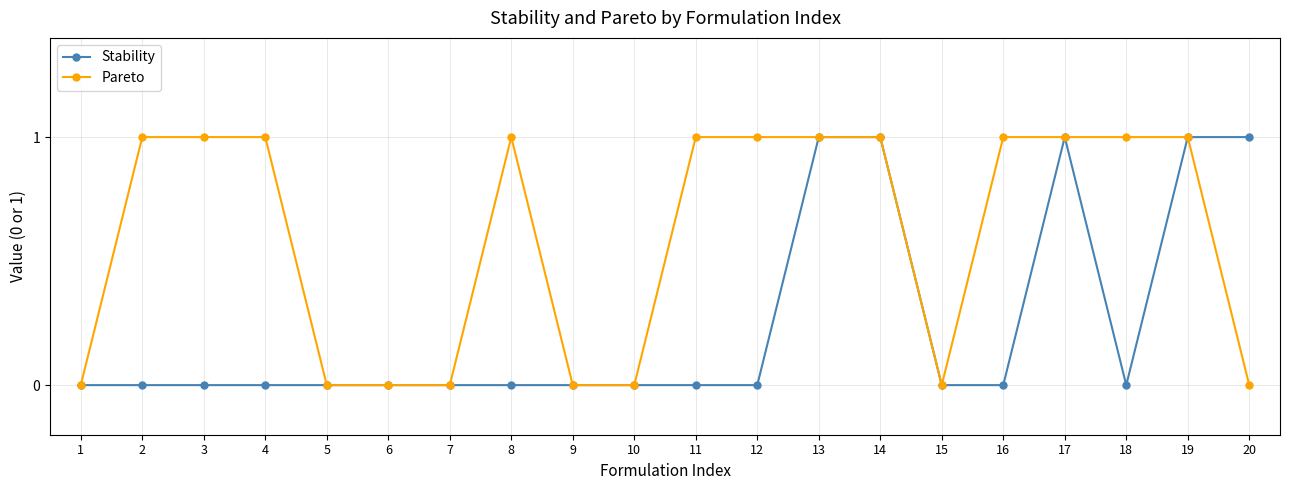

Reading left to right, list all the values displayed in this chart.

Stability: 0	0	0	0	0	0	0	0	0	0	0	0	1	1	0	0	1	0	1	1
Pareto: 0	1	1	1	0	0	0	1	0	0	1	1	1	1	0	1	1	1	1	0